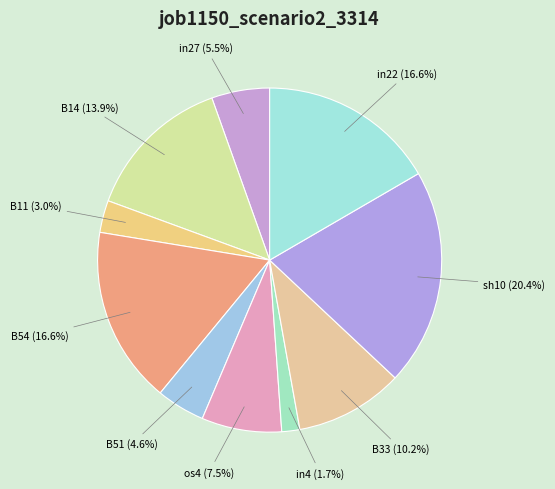

Count the number of slices in the pie.

10